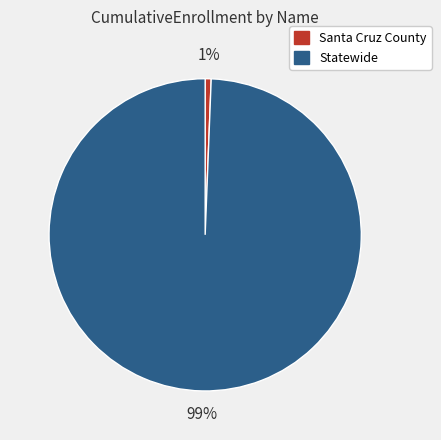

Is Statewide the majority of the pie?

Yes